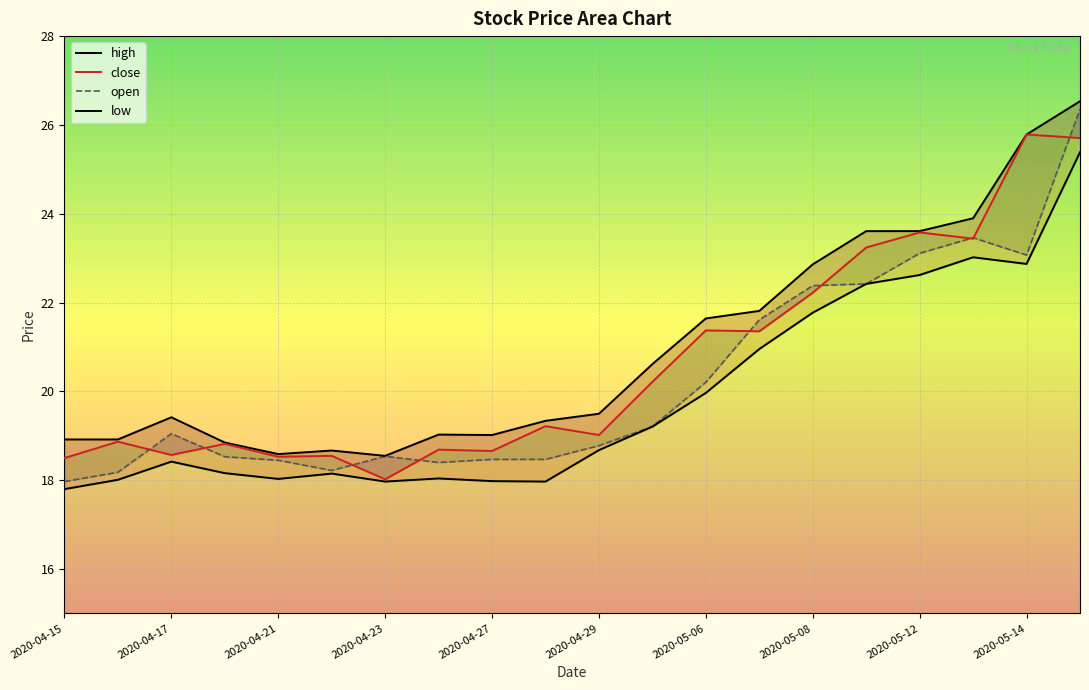

True or false: close and high intersect in this chart.

False